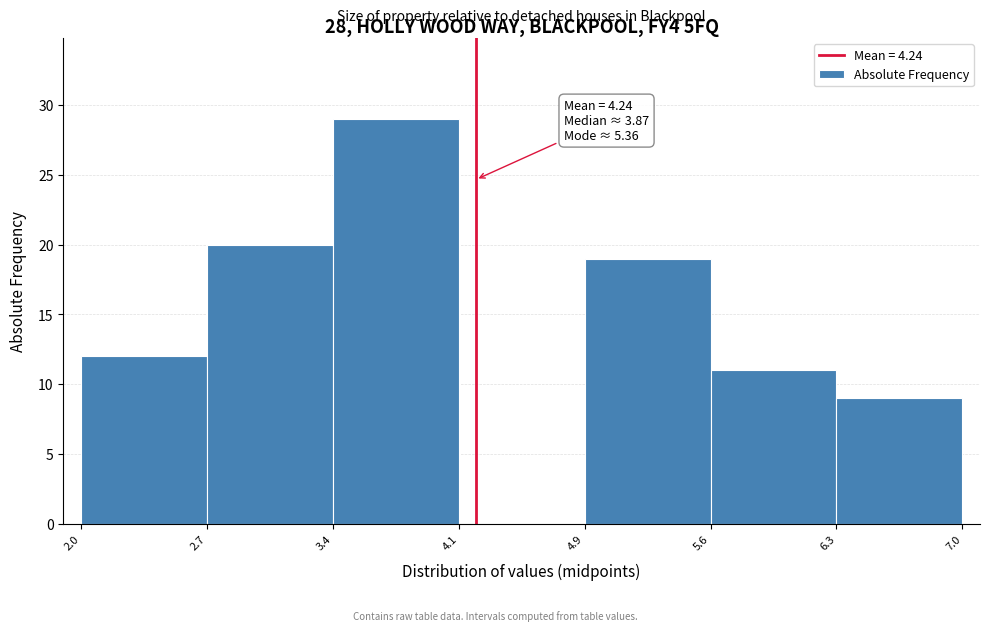

Over which range of the x-axis is the bar tallest?

3.4 to 4.1